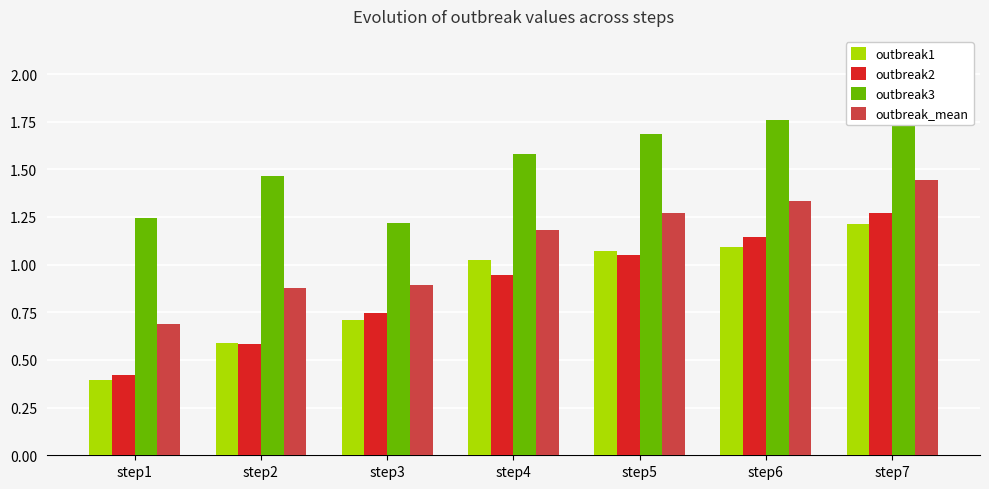

Which category has the lowest value in the outbreak_mean series?

step1